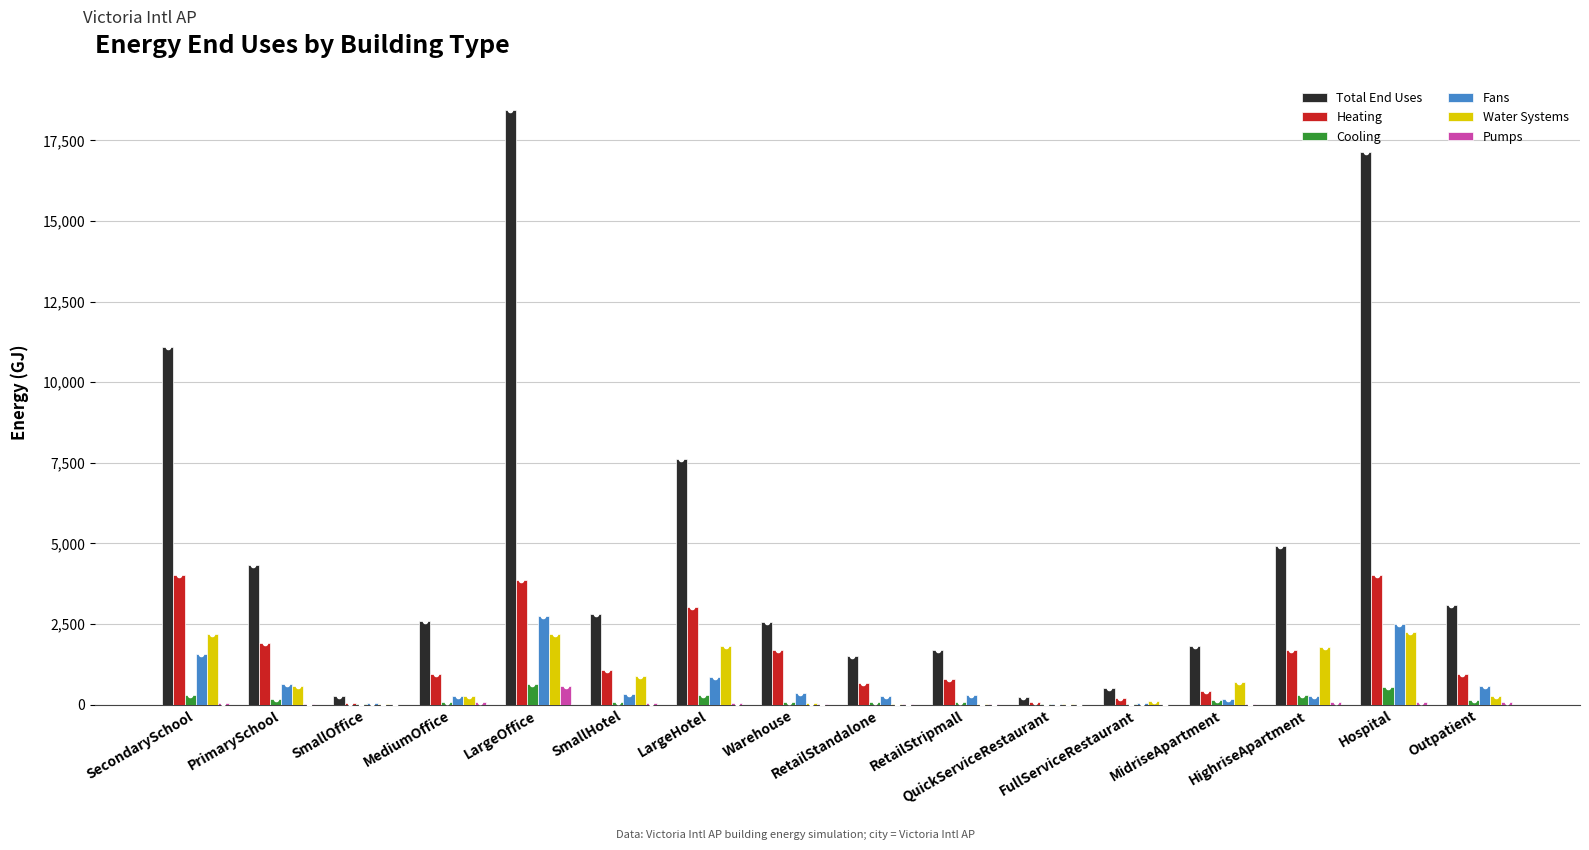

What is the average value of the Pumps series?

69.4